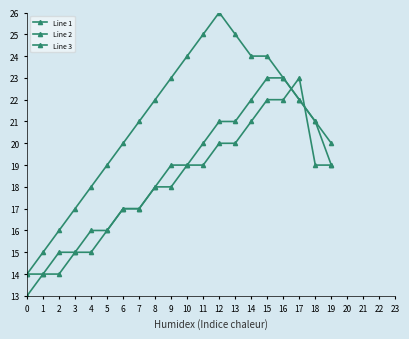

What is the minimum value shown in the chart?

13